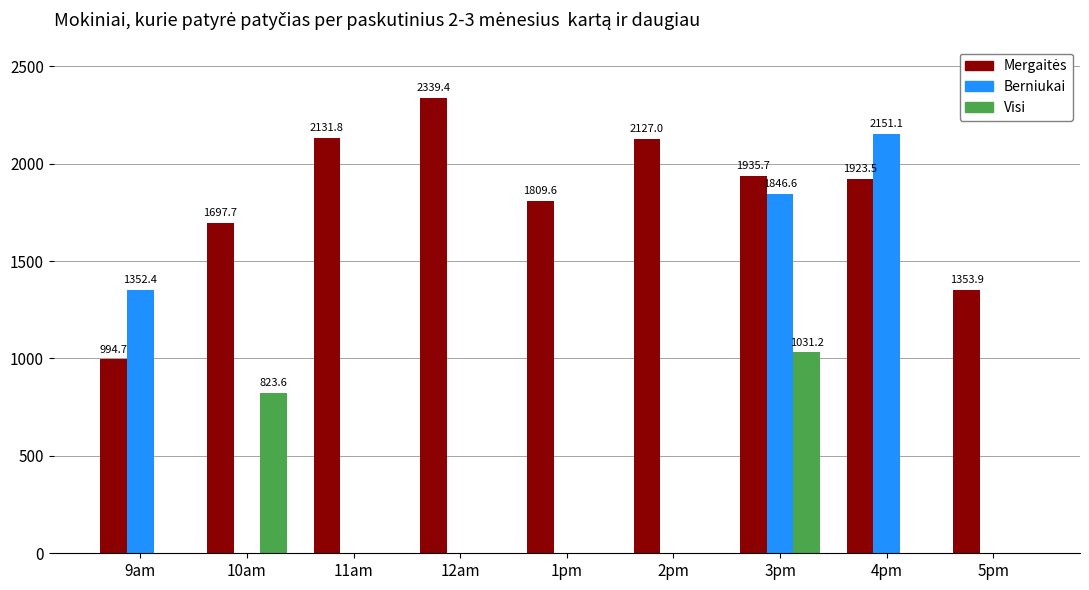

How many distinct data groups are displayed?

3